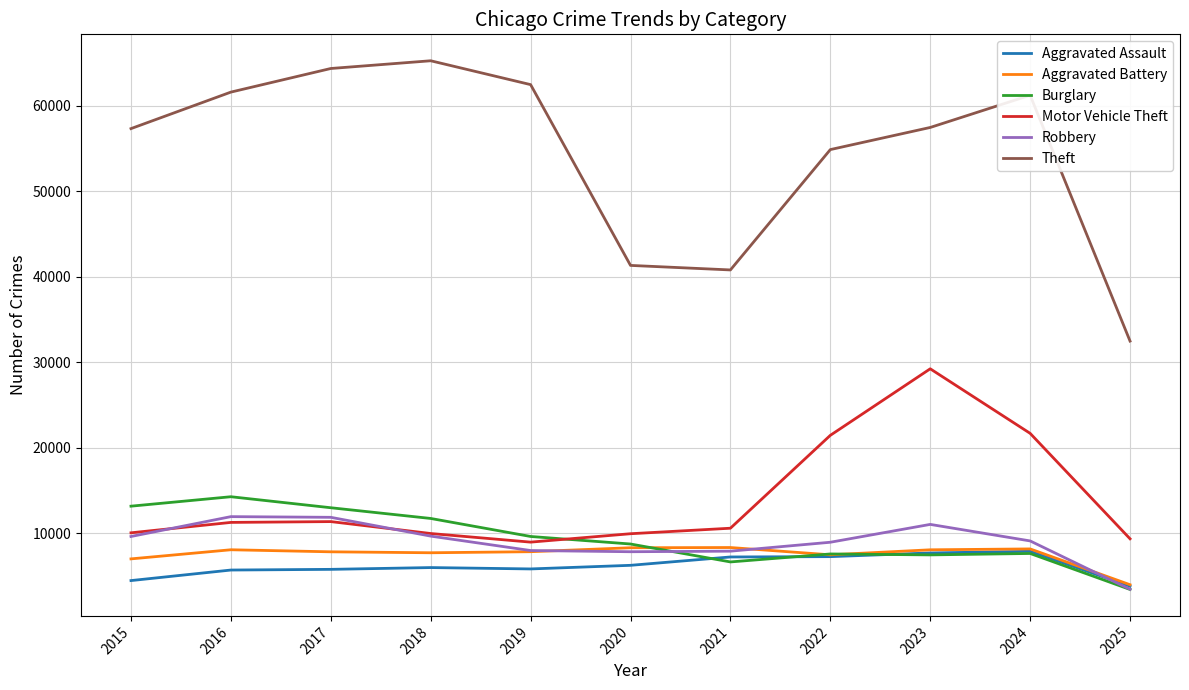

What is the approximate value of Aggravated Assault at 2019, to the nearest 50?

5850